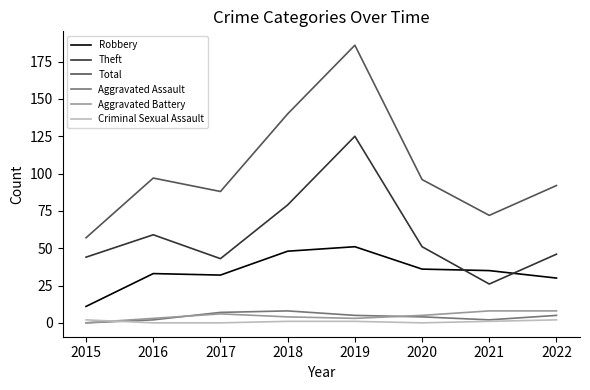

Where do Robbery and Theft first cross each other?

2020 and 2021